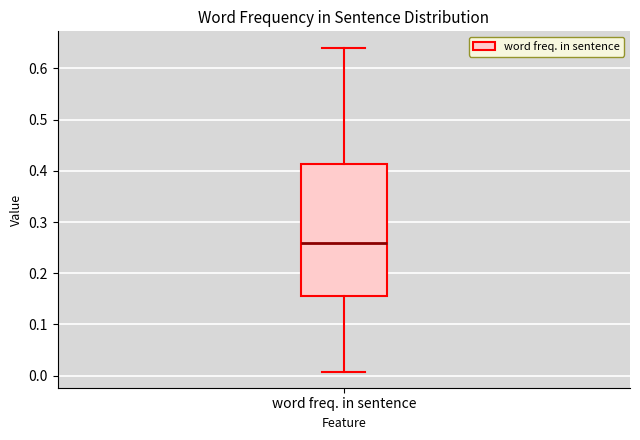

Where does the median line of the box for word freq. in sentence sit on the y-axis? The values are not printed on the chart, so give them approximately, as read against the axis.

0.26